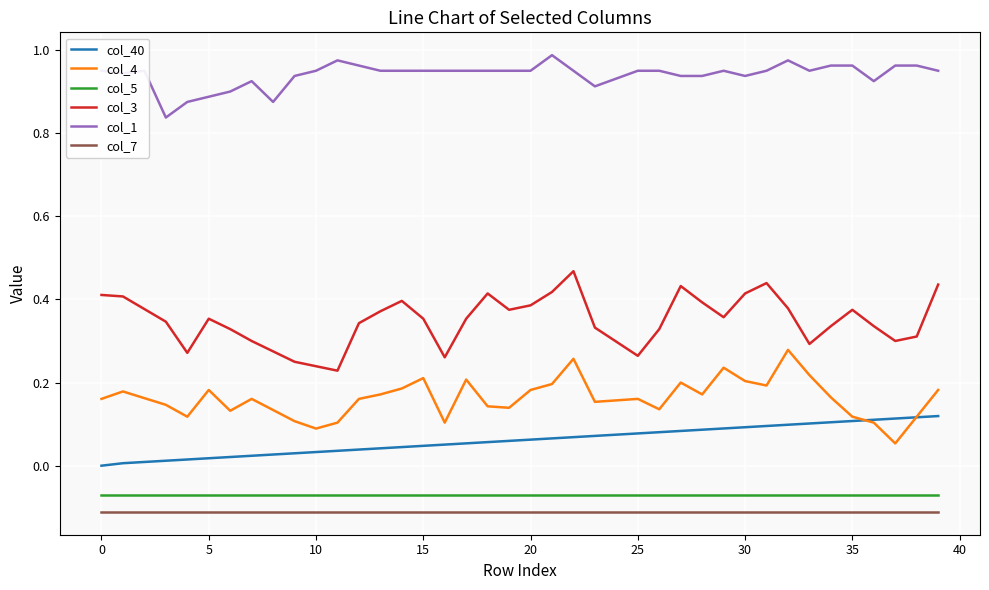

Which series has the largest total across all categories?

col_1